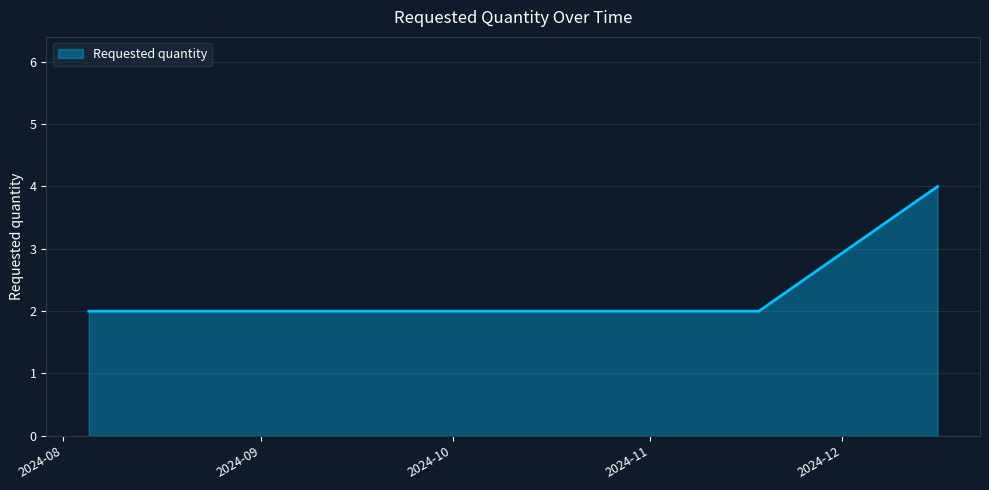

What is the maximum value shown in the chart?

4